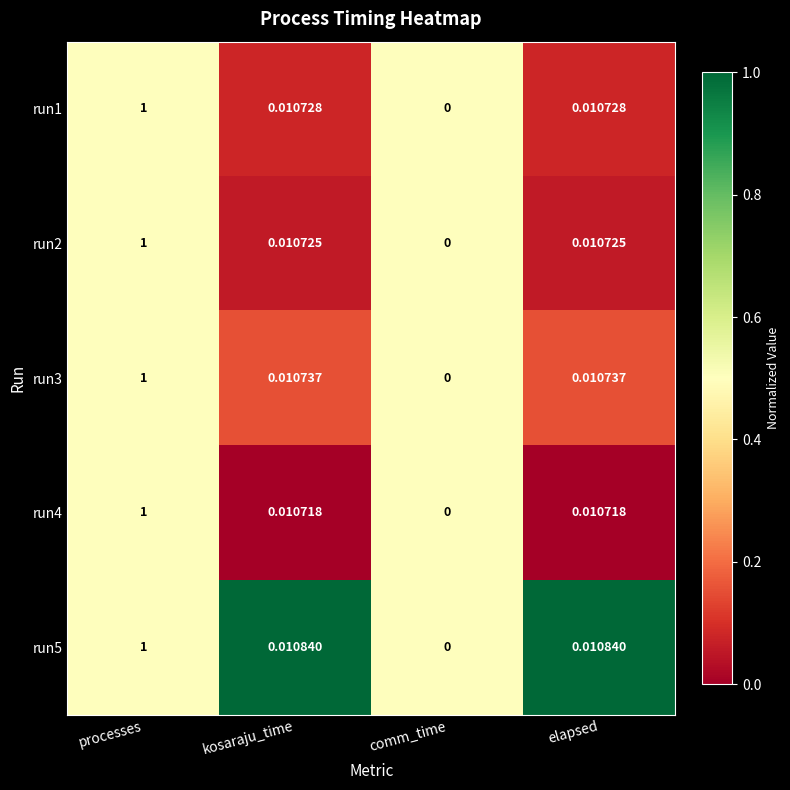

At which label is run5 closest to 0?

comm_time